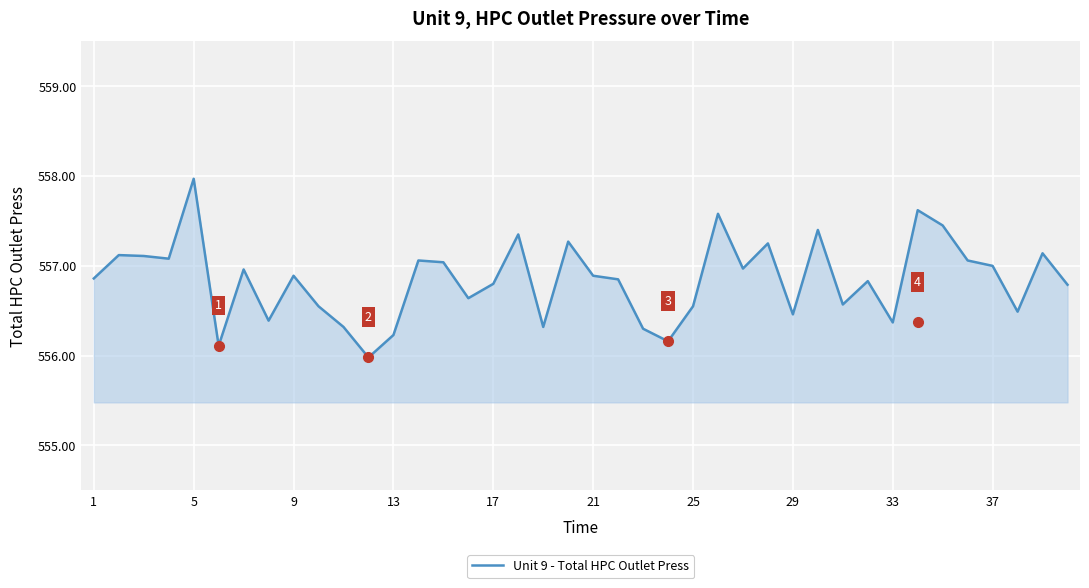

The Unit 9 - Total HPC Outlet Press series shows 556.9 at 1. True or false?

True